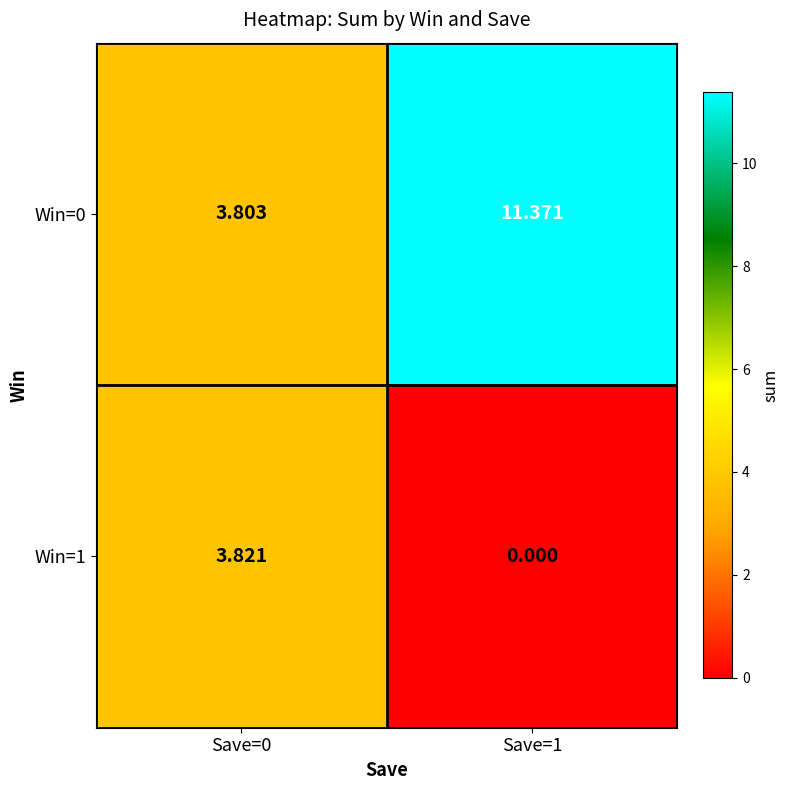

Is the value of Win=0 at Save=1 greater than the value of Win=1 at Save=1?

Yes